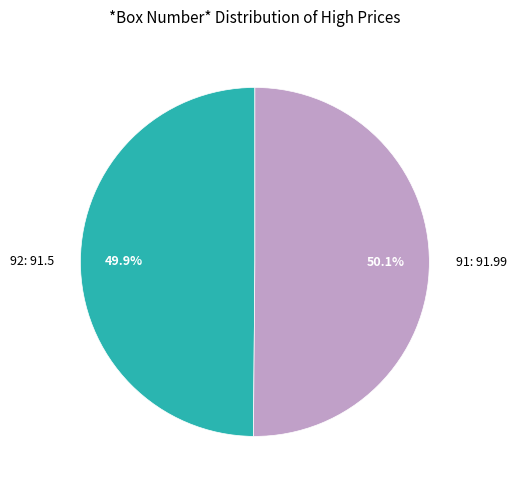

Combined, do 92 and 91 account for over 50%?

Yes